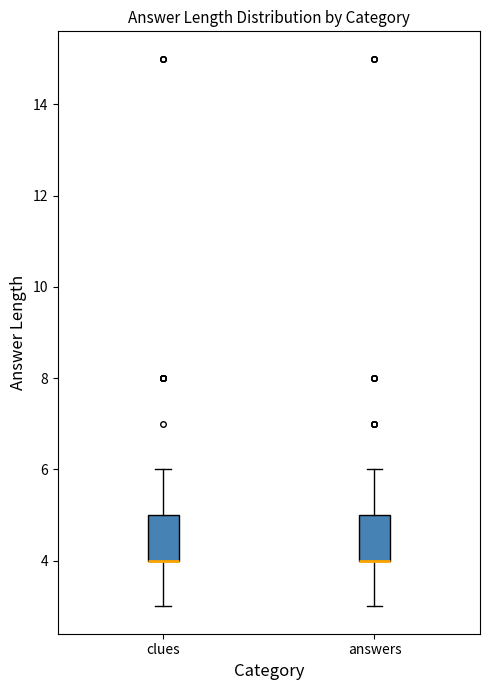

Reading left to right, read every box against the y-axis: the position of its median line, the range the box covers, and the ends of its whiskers. The values are not printed on the chart, so give them approximately, as read against the axis.

clues: median 4 (drawn on the box's lower edge), box 4 to 5, whiskers 3 to 6
answers: median 4 (drawn on the box's lower edge), box 4 to 5, whiskers 3 to 6